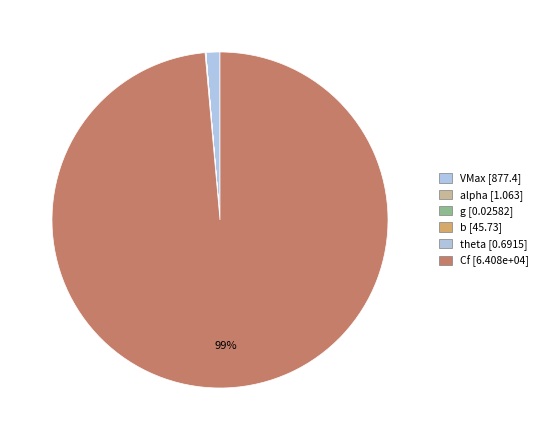

Rank the categories by value from lowest to highest.

g, theta, alpha, b, VMax, Cf